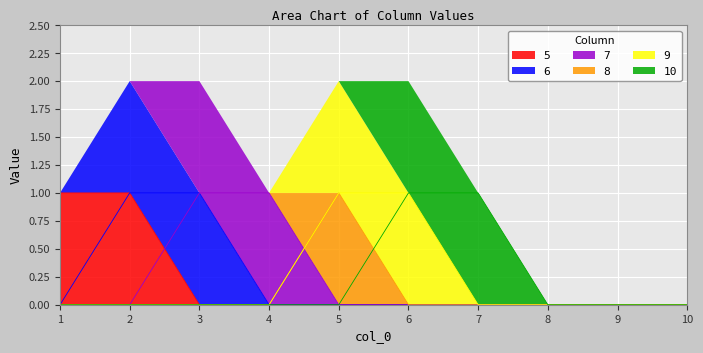

Does the chart display data point markers on the line(s)?

No